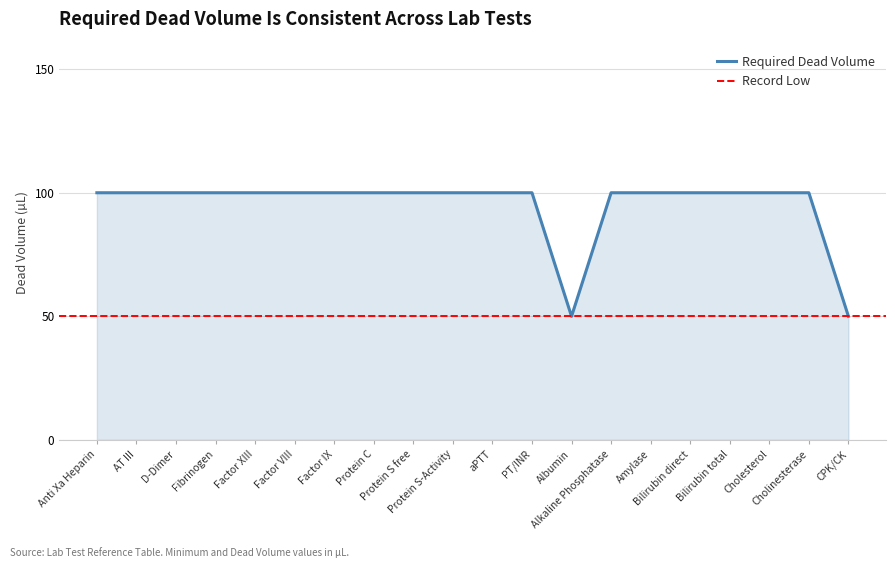

What position from the right is Factor VIII?

15